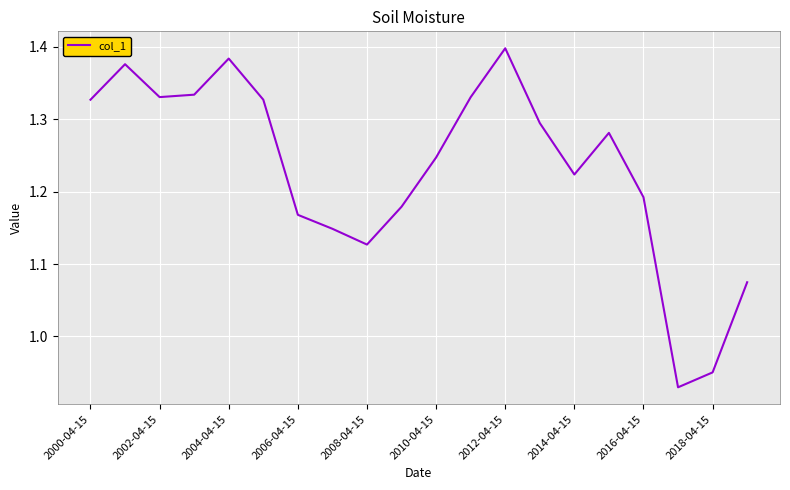

Which has a higher value, 2012-04-15 or 2004-04-15?

2012-04-15